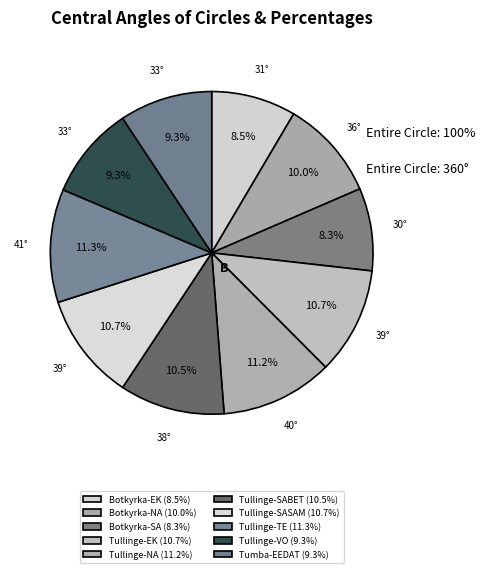

Count the number of slices in the pie.

10